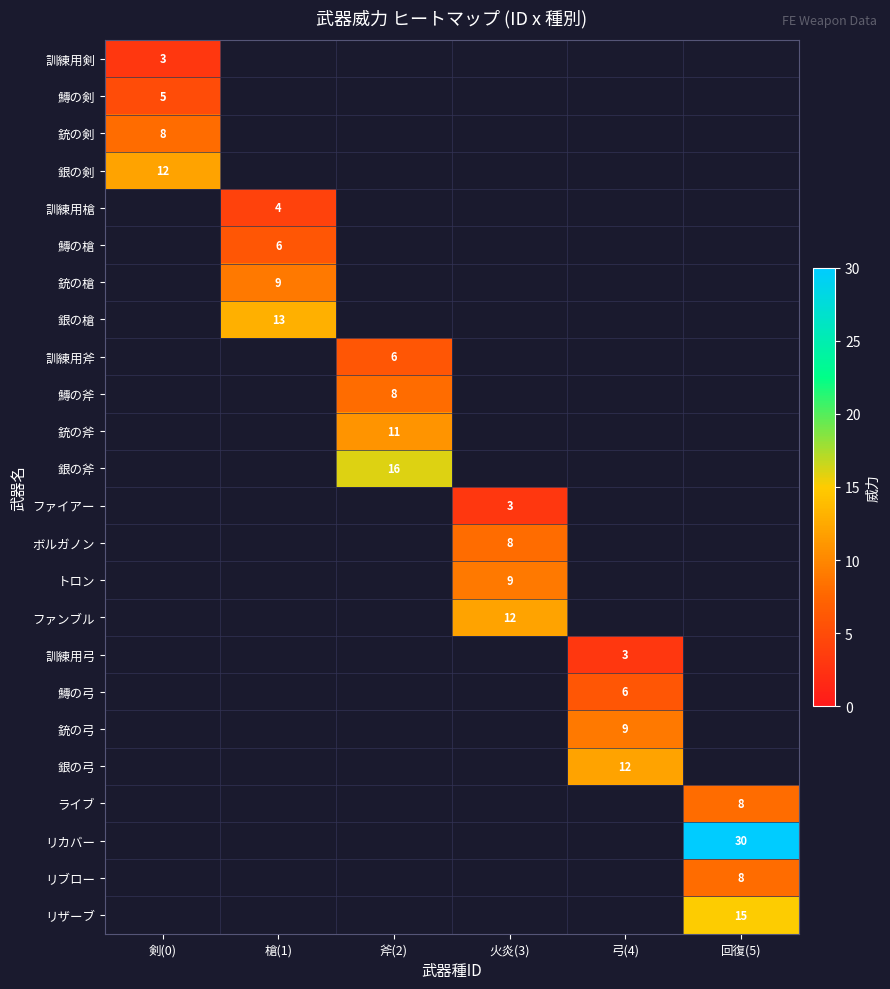

Is it true that 銃の剣 equals 8.0 at 剣(0)?

True